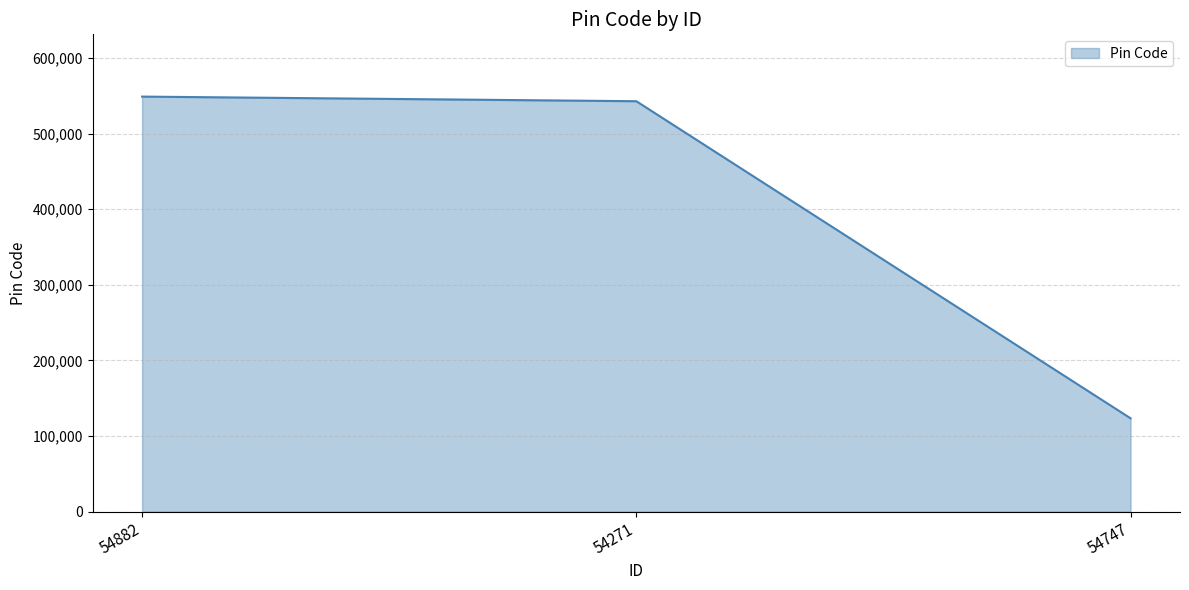

What is the sum of the values at 54747 and 54882?

672278